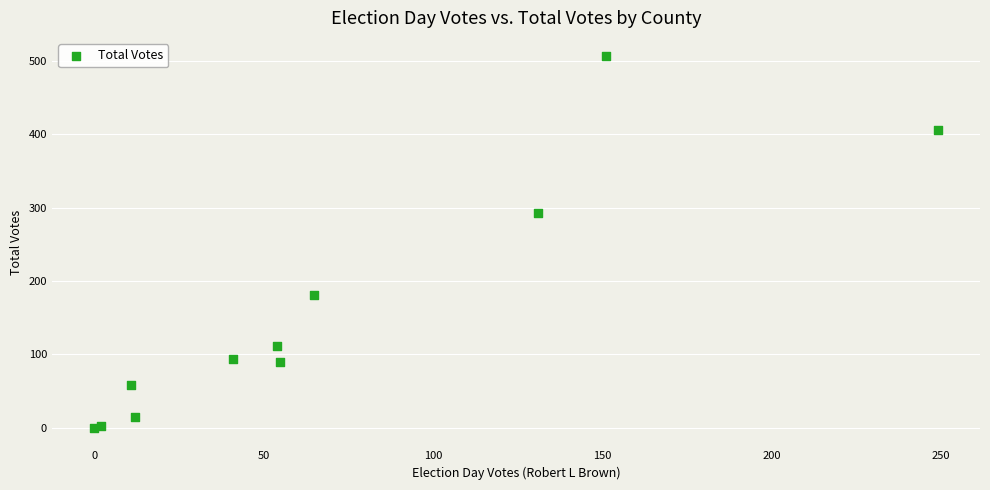

What Y value in the scatter plot is closest to 253?

293